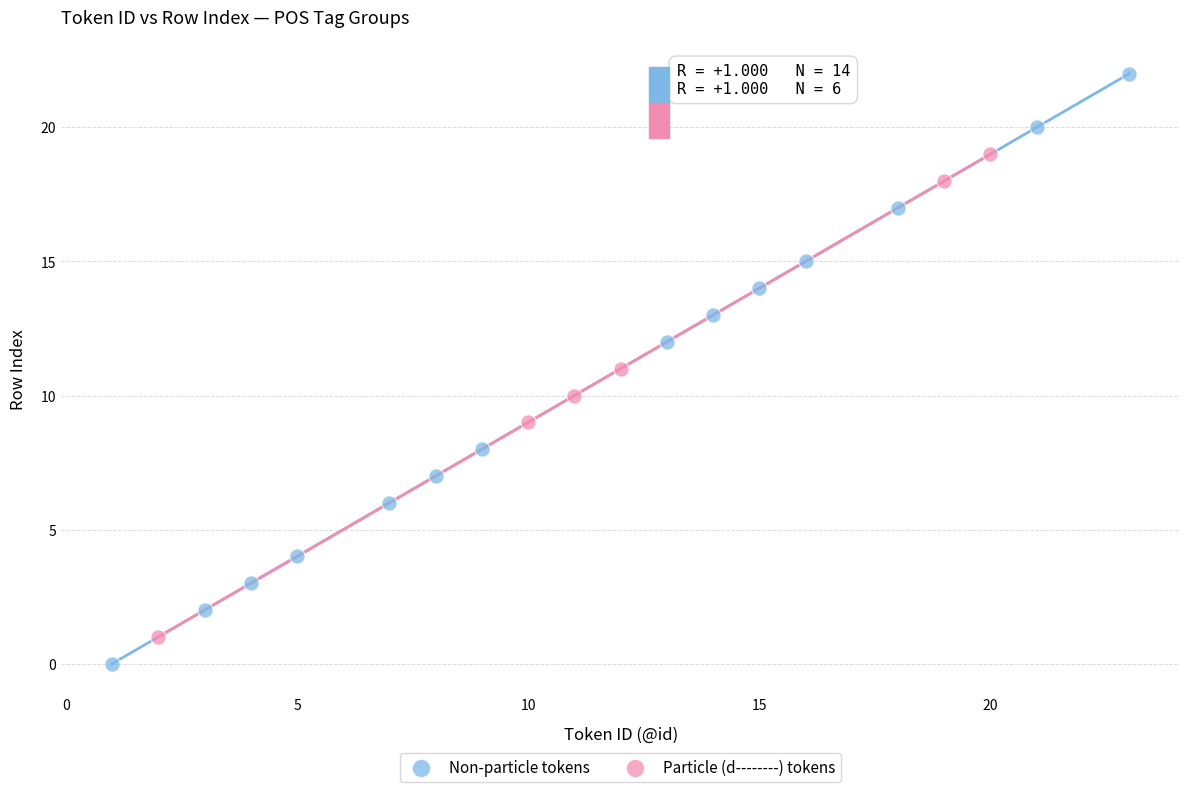

Which series reaches the maximum Y coordinate?

Non-particle tokens